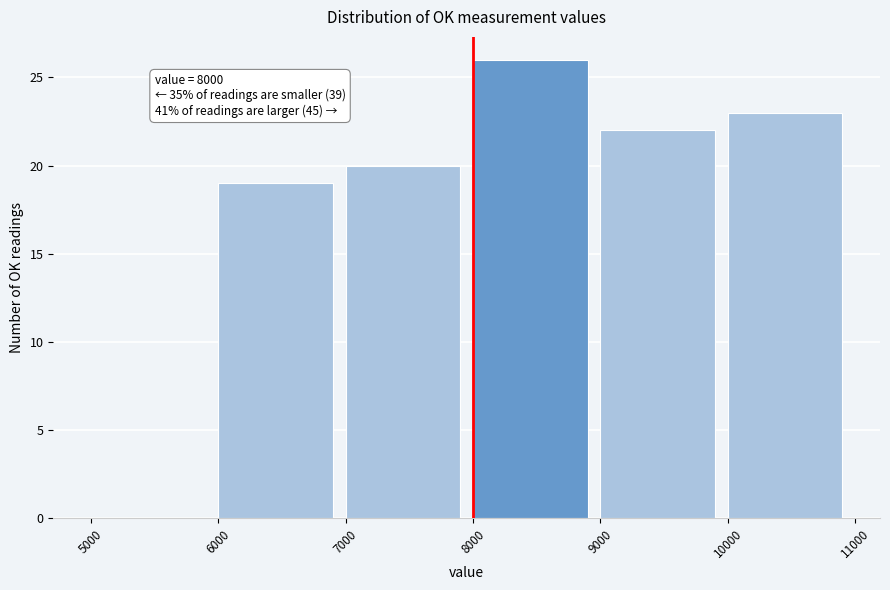

Over which range of the x-axis is the bar tallest?

8000 to 9000